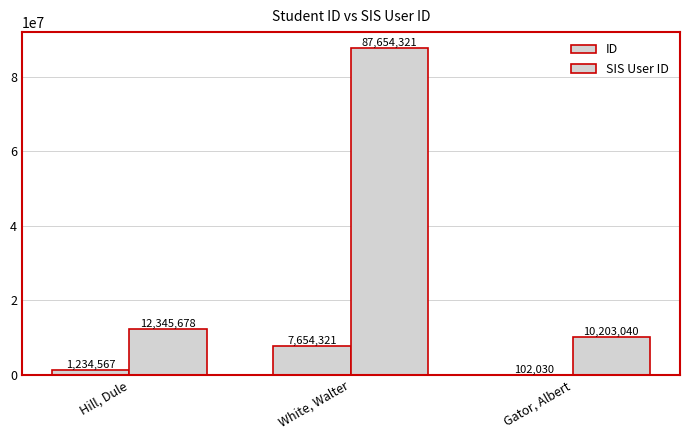

Is it true that SIS User ID equals 16773950 at Gator, Albert?

False